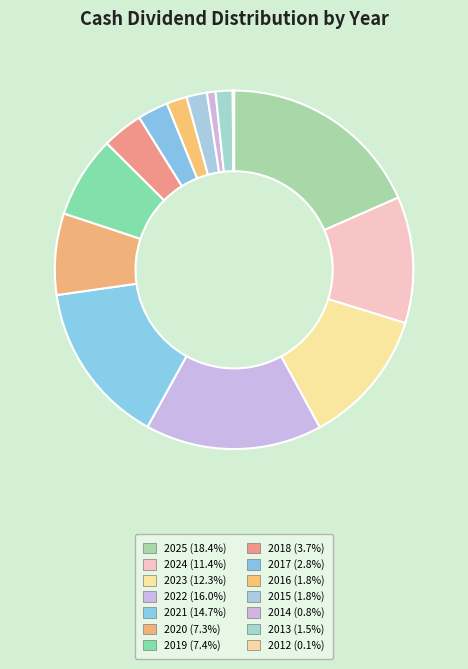

The 2017 slice represents 3% of the pie. True or false?

True